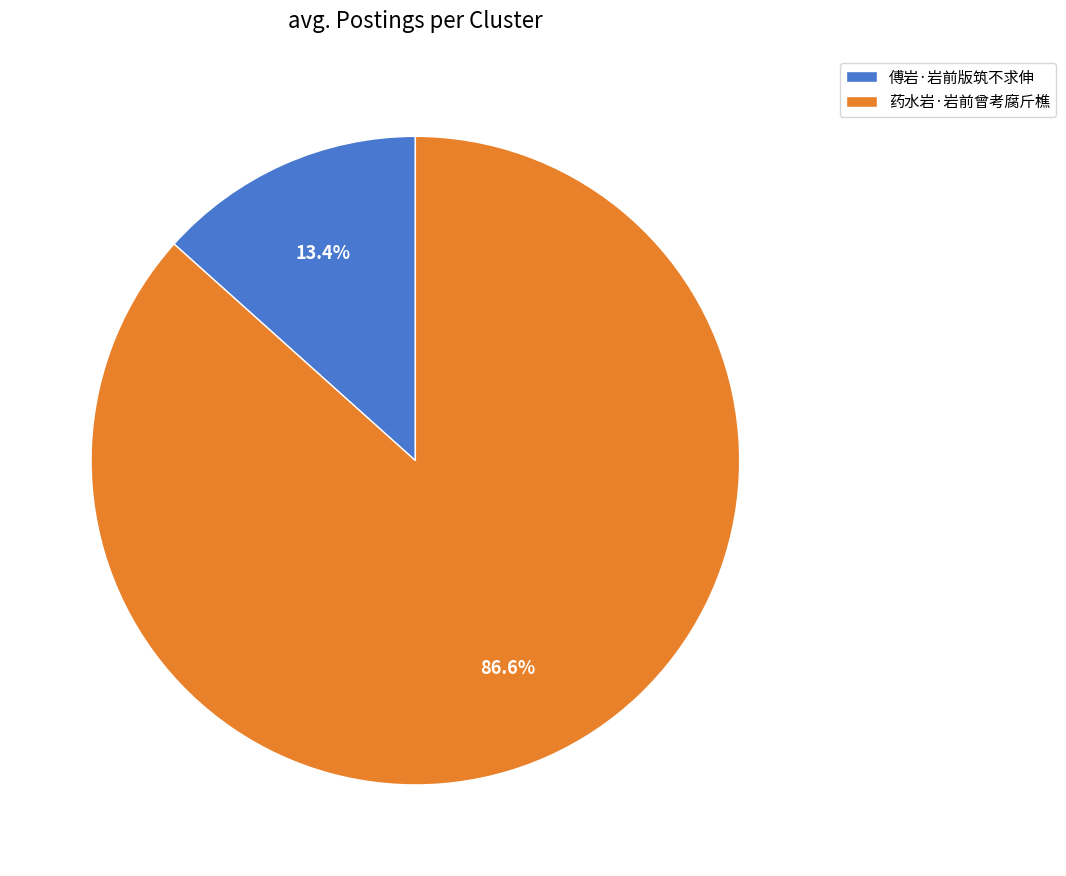

What is the smallest slice in the pie chart?

傅岩·岩前版筑不求伸